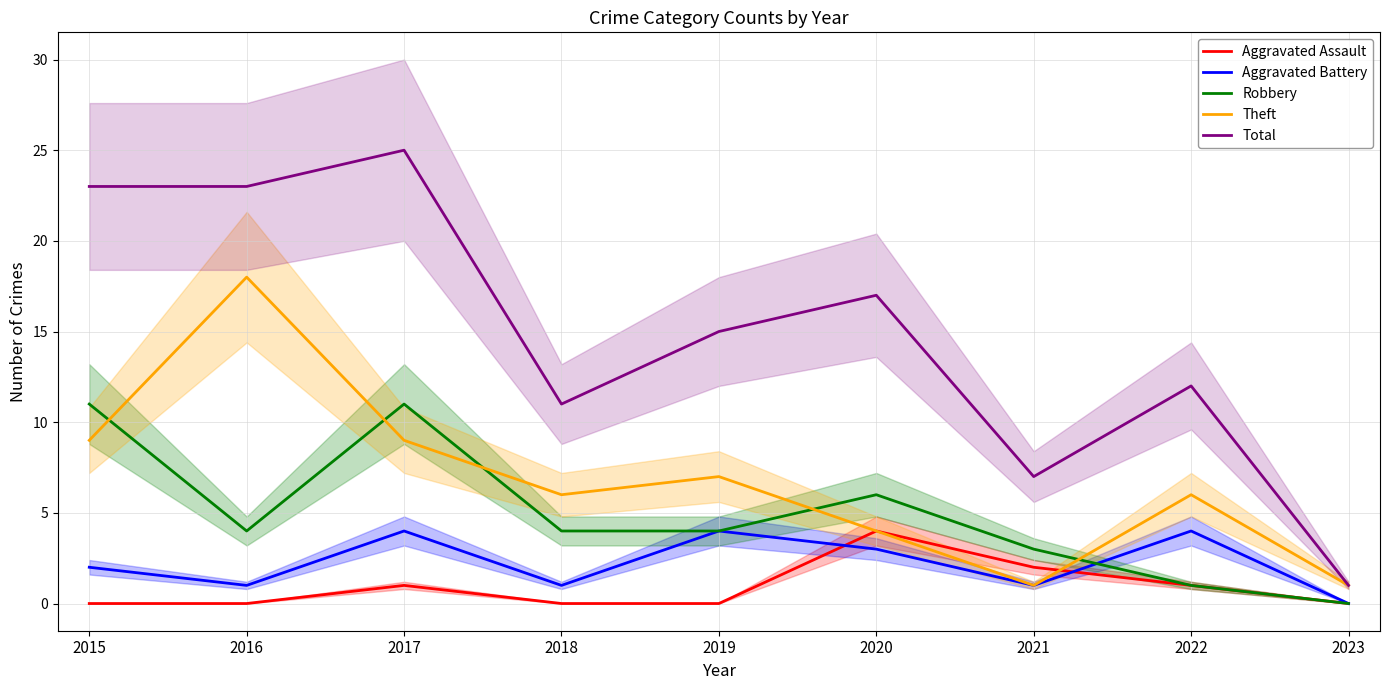

True or false: Theft has a value of 4 at 2019.

False